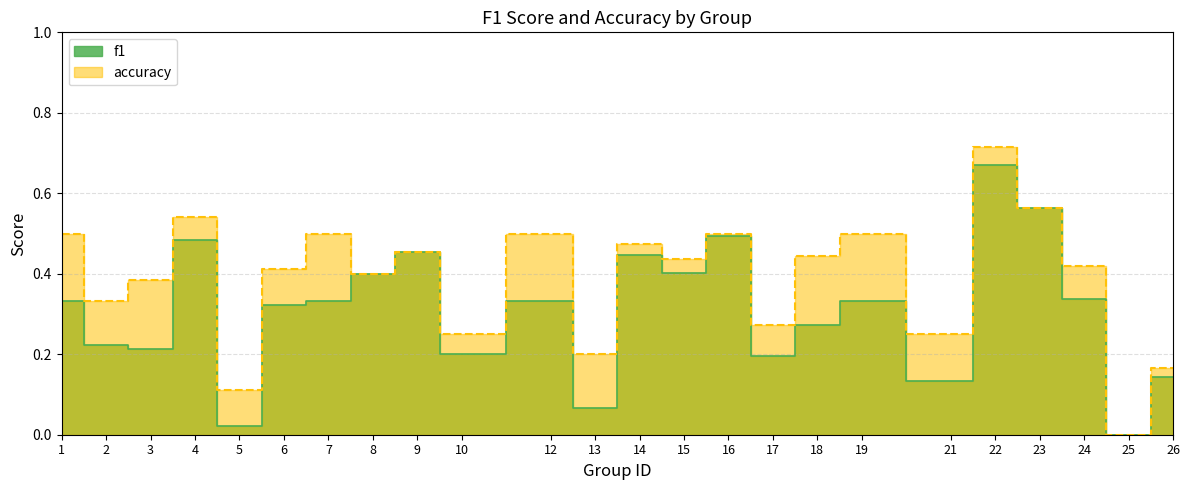

What are all the series names shown in the legend?

f1, accuracy